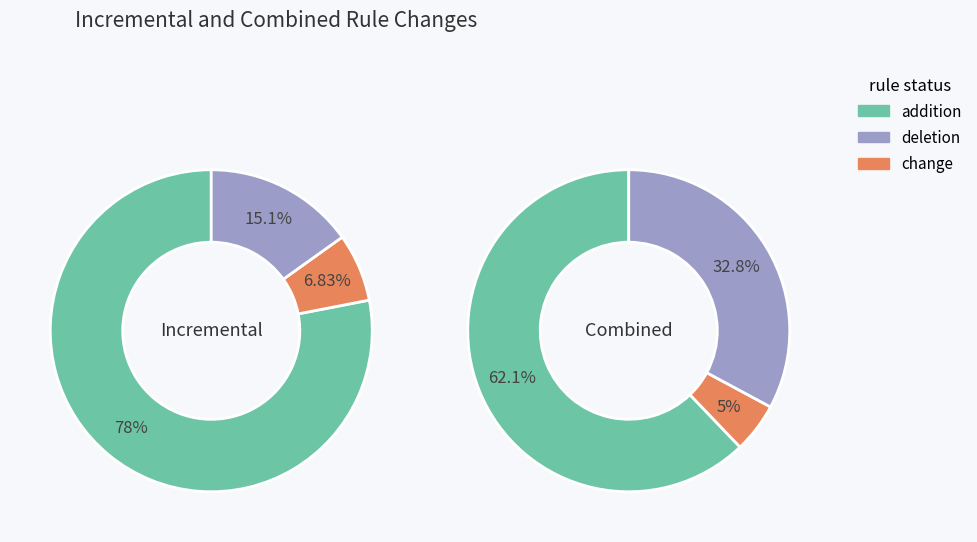

Does 1 represent more than half of the total?

No